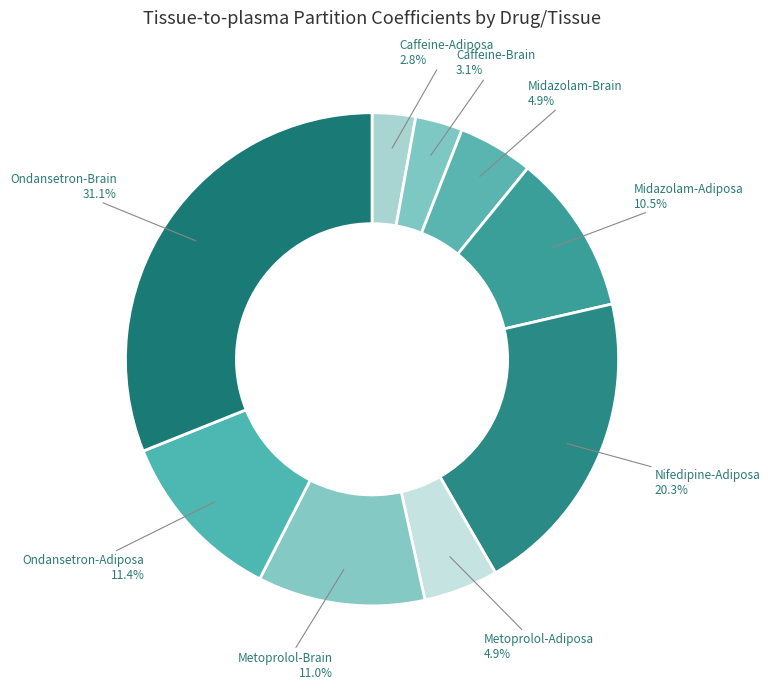

Rank the categories by value from lowest to highest.

Caffeine-Adipose, Caffeine-Brain, Metoprolol-Adipose, Midazolam-Brain, Midazolam-Adipose, Metoprolol-Brain, Ondansetron-Adipose, Nifedipine-Adipose, Ondansetron-Brain